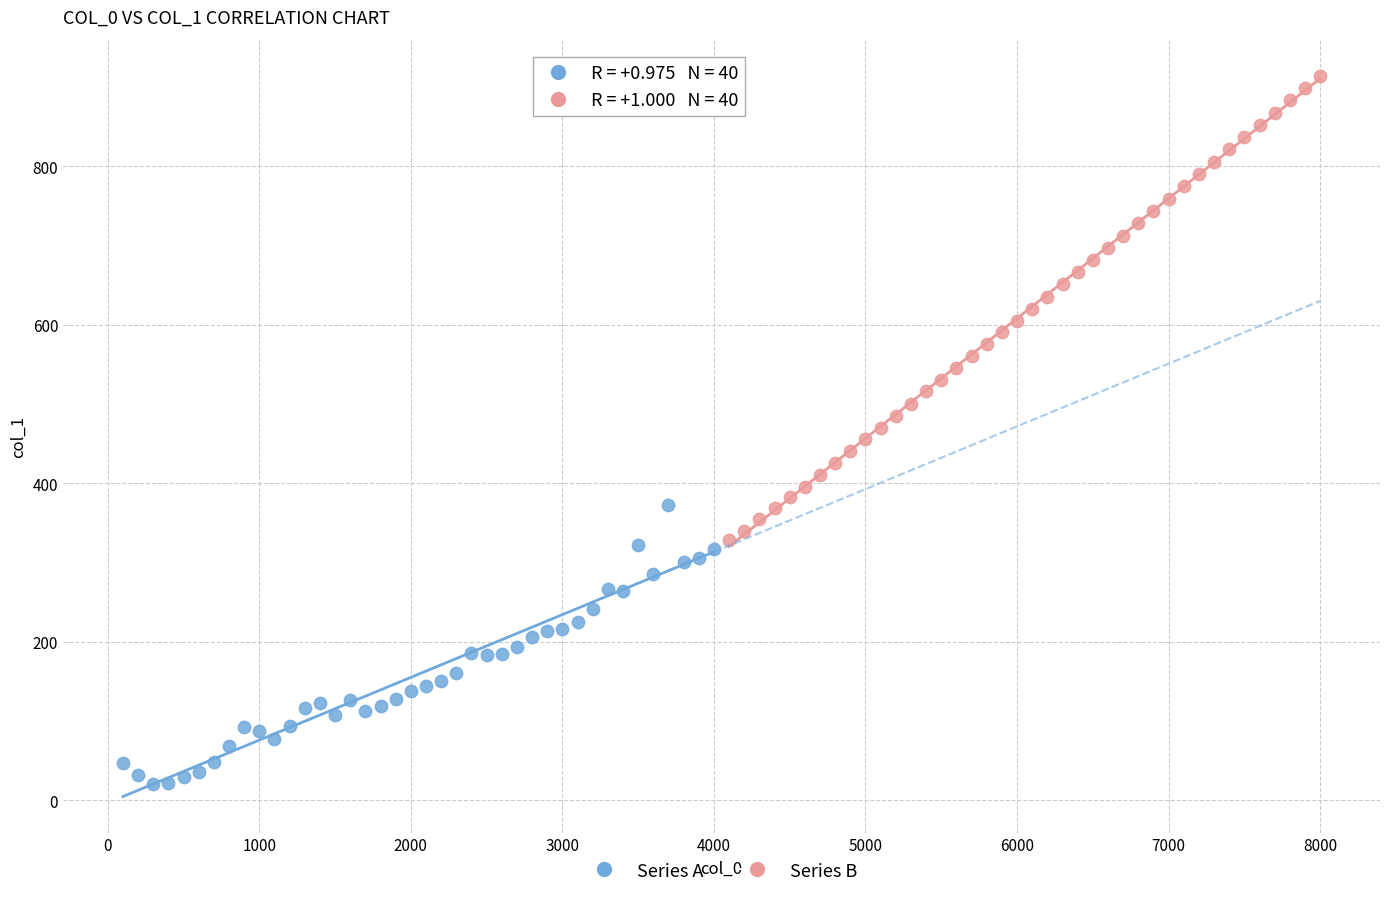

Which series reaches the minimum Y coordinate?

Series A